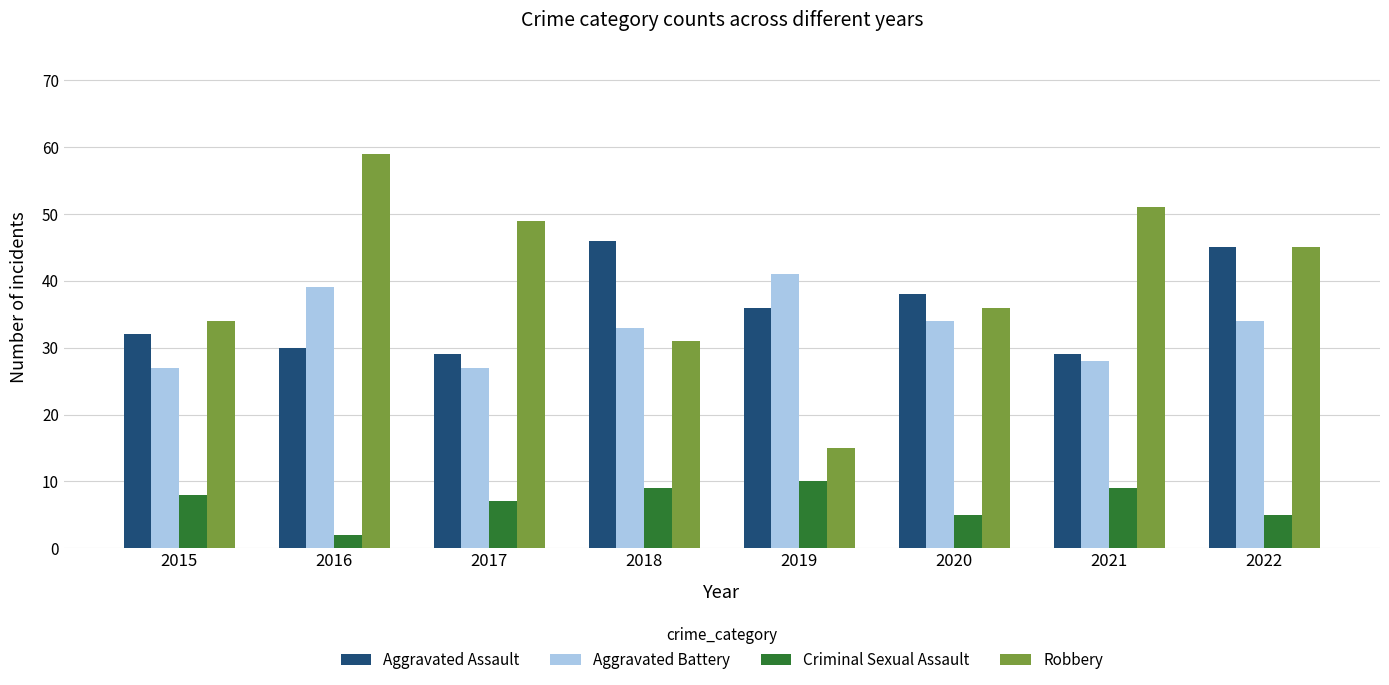

Rank the series by their maximum value, from lowest to highest.

Criminal Sexual Assault, Aggravated Battery, Aggravated Assault, Robbery